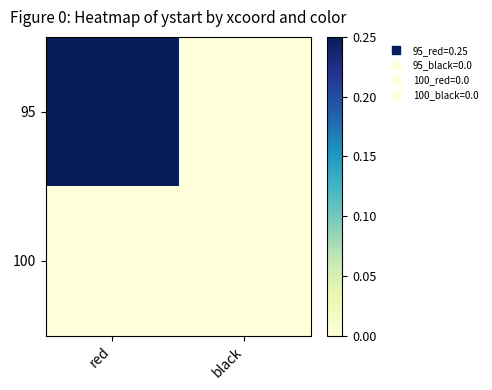

Reading left to right, transcribe all the data shown in this chart.

95: red=0.2	black=0.0
100: red=0.0	black=0.0